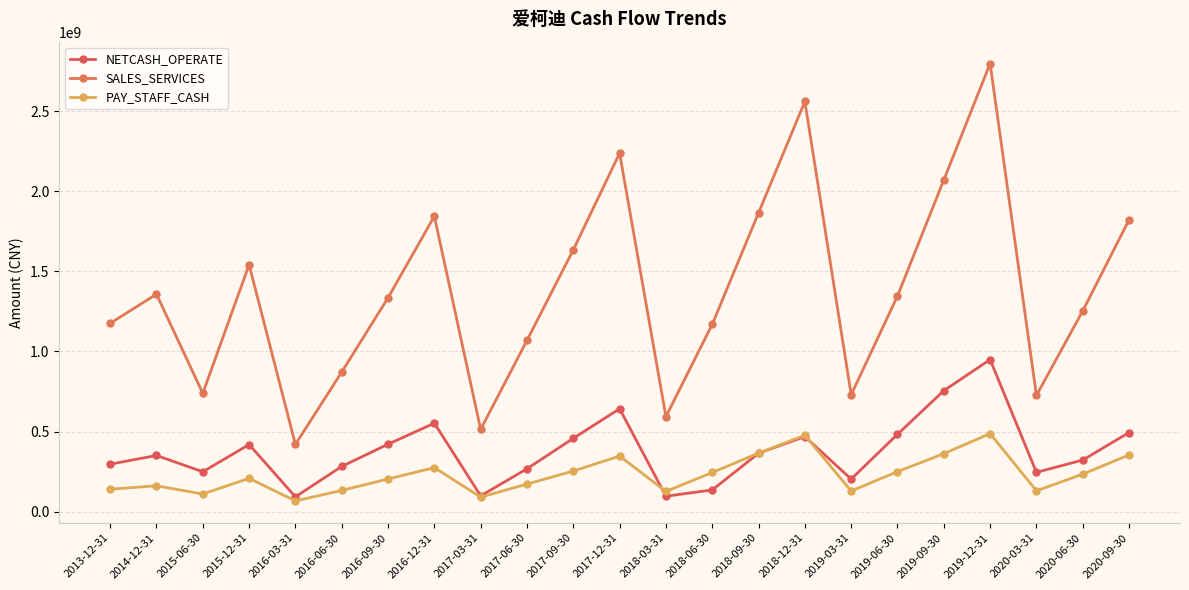

What is the label of the 23rd point from the right?

2013-12-31